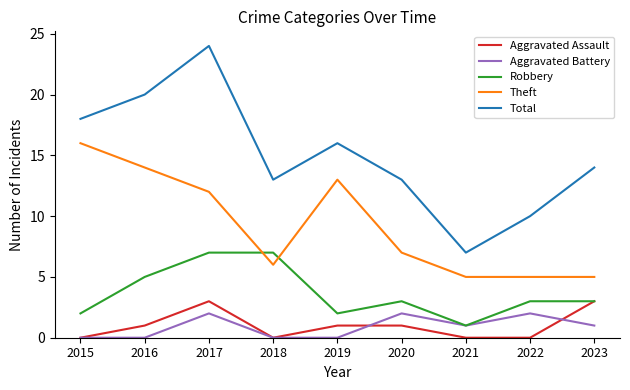

Which label corresponds to the largest value in the chart?

2017